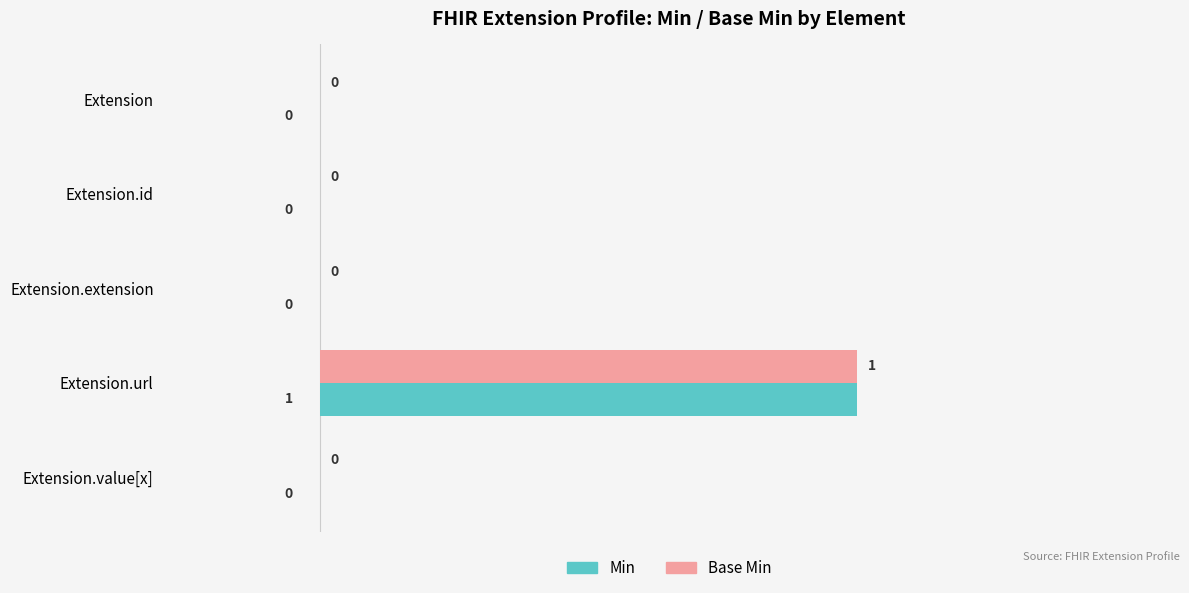

How many series are shown in this chart?

2